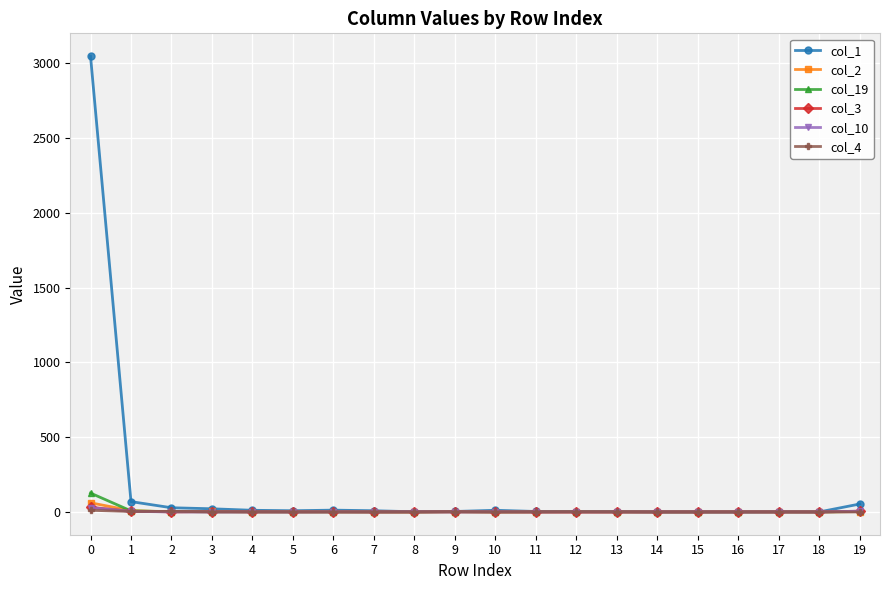

True or false: col_1 has more than 0 interior local peaks.

True